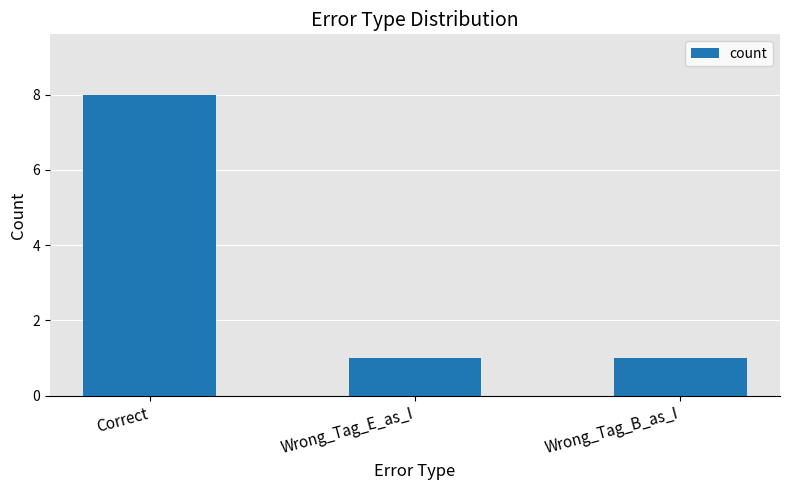

True or false: the data shows 5 at Correct.

False